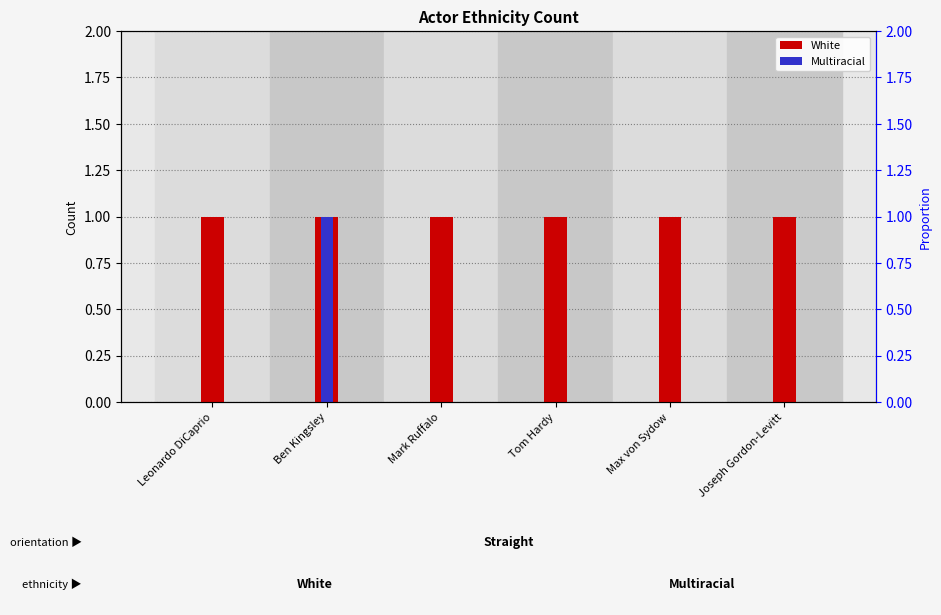

At Ben Kingsley, list the series in order from smallest to largest.

White, Multiracial